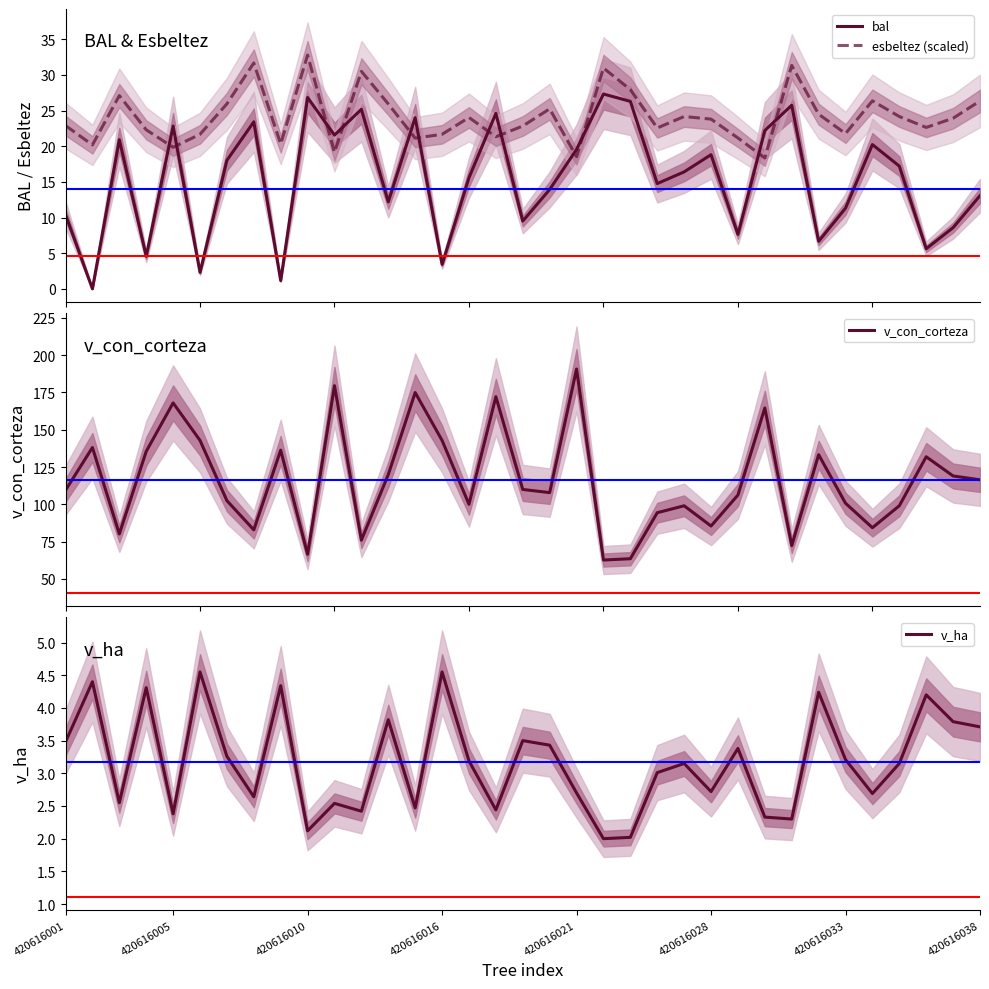

Is this an area chart (filled region under the line)?

No